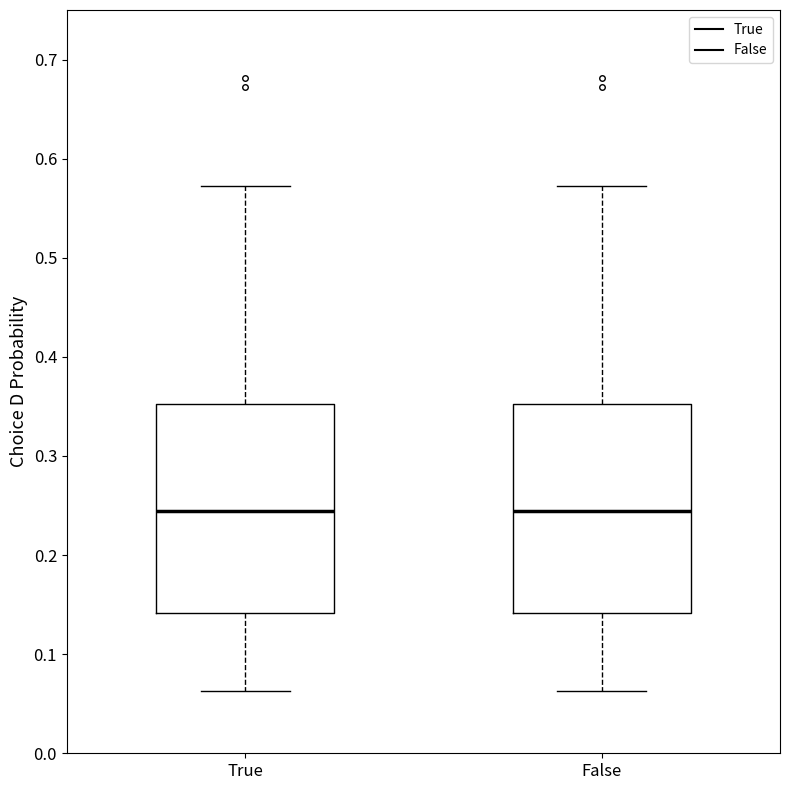

Reading left to right, read every box against the y-axis: the position of its median line, the range the box covers, and the ends of its whiskers. The values are not printed on the chart, so give them approximately, as read against the axis.

True: median 0.24, box 0.14 to 0.35, whiskers 0.06 to 0.57
False: median 0.24, box 0.14 to 0.35, whiskers 0.06 to 0.57